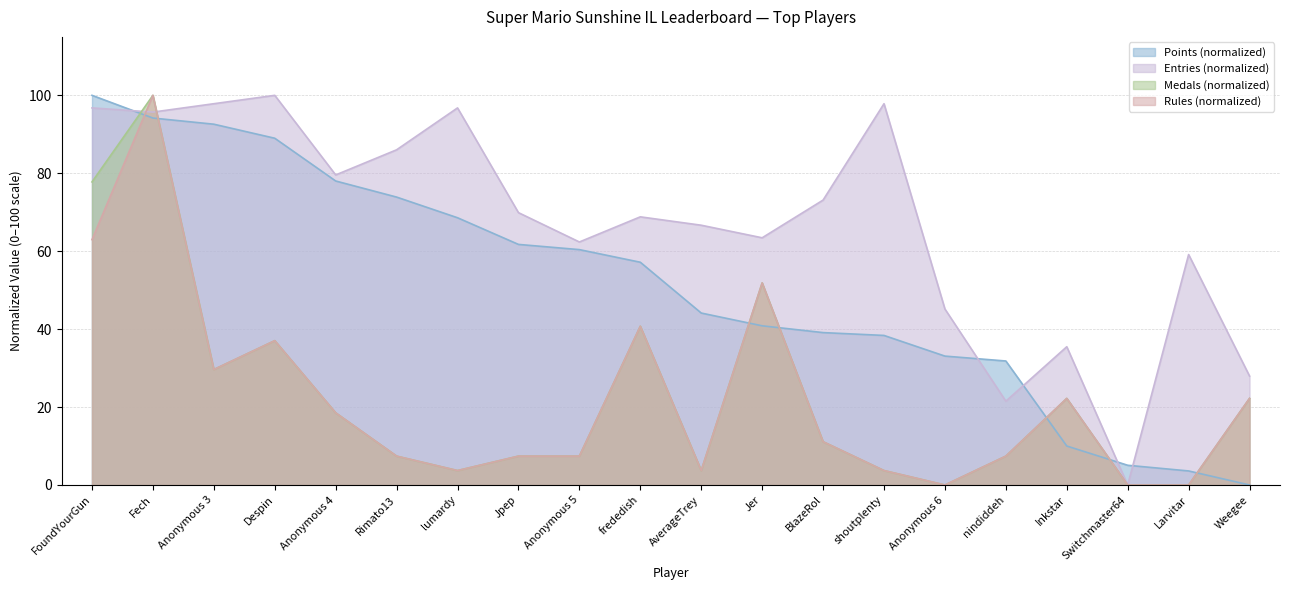

Does the chart have visible grid lines?

Yes